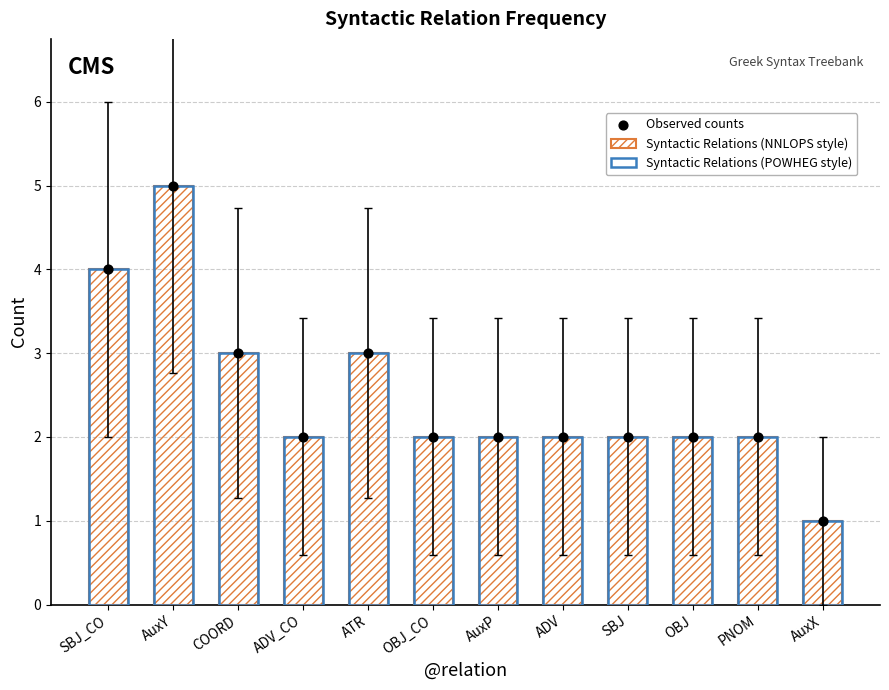

What is the total value across all series at COORD?

9